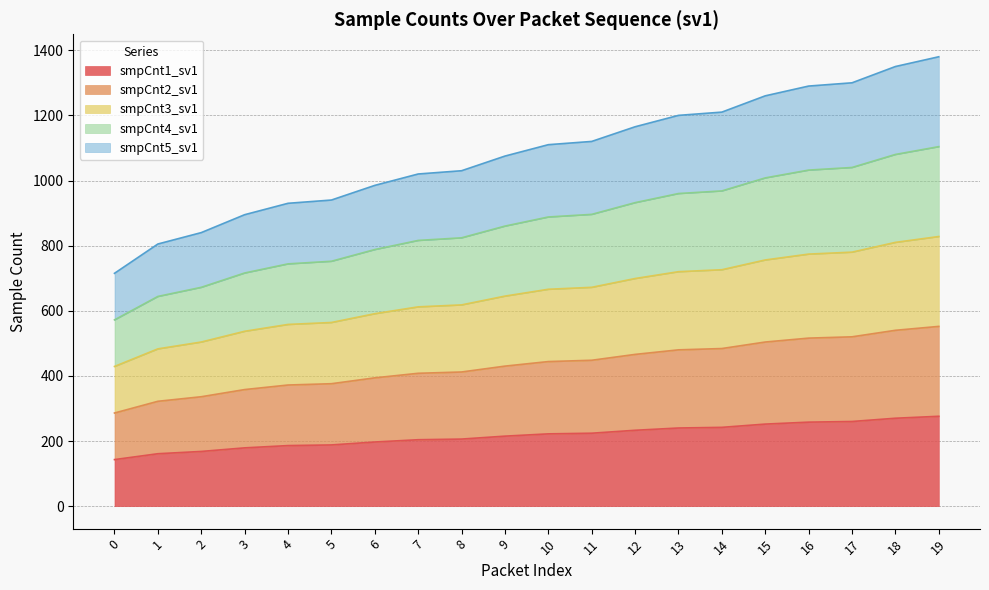

True or false: smpCnt1_sv1 and smpCnt5_sv1 cross at least once.

False